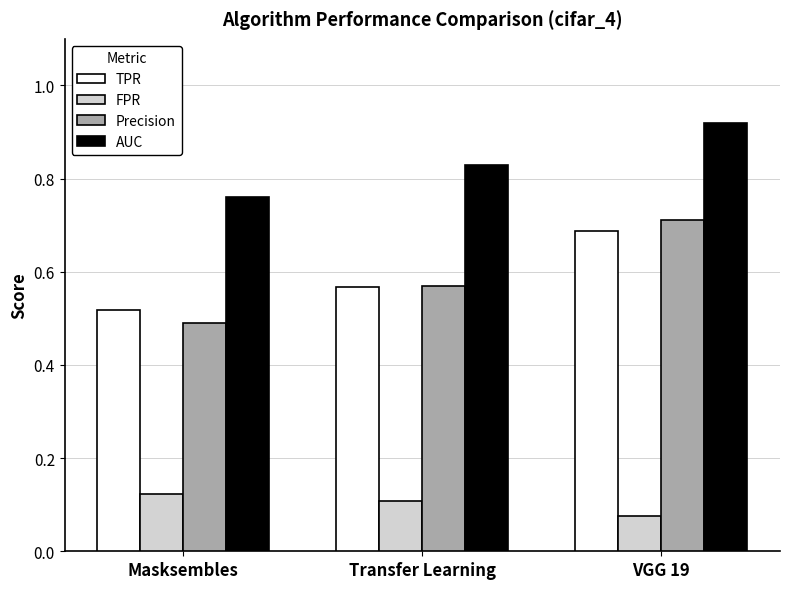

What is the sum of the TPR values at VGG 19 and Masksembles?

1.2